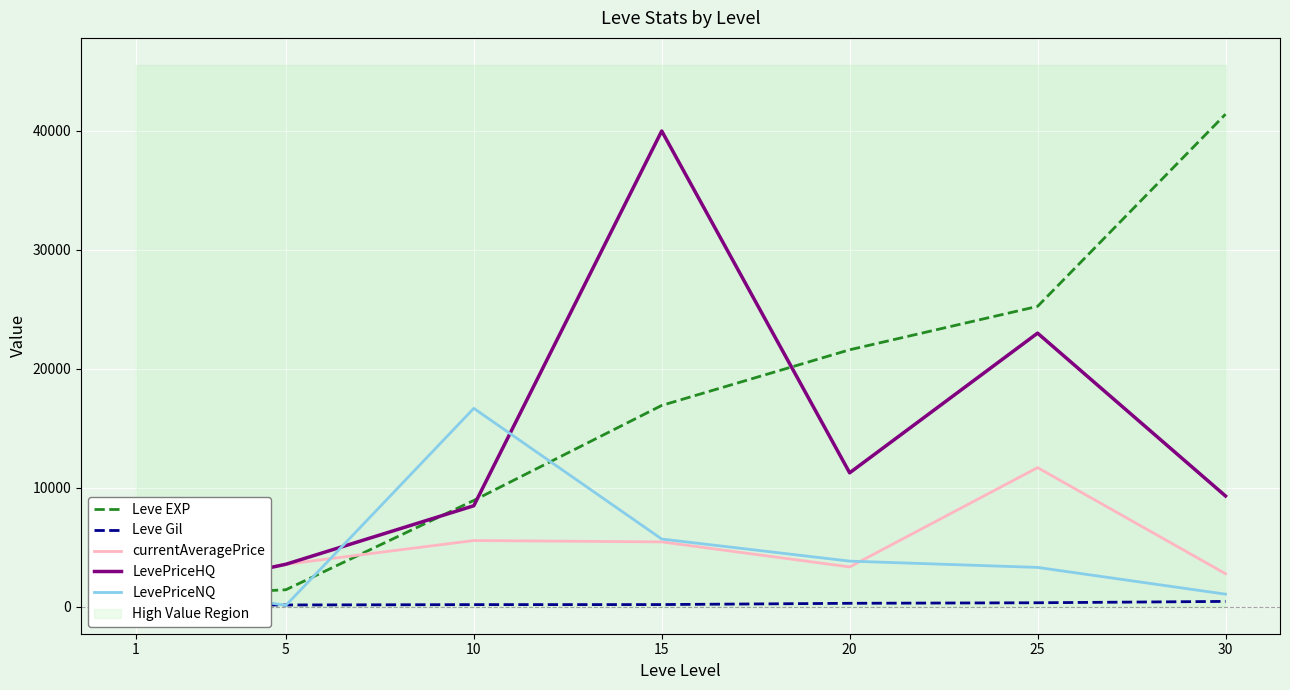

Which series ends up on top after the final intersection of LevePriceNQ and currentAveragePrice?

currentAveragePrice